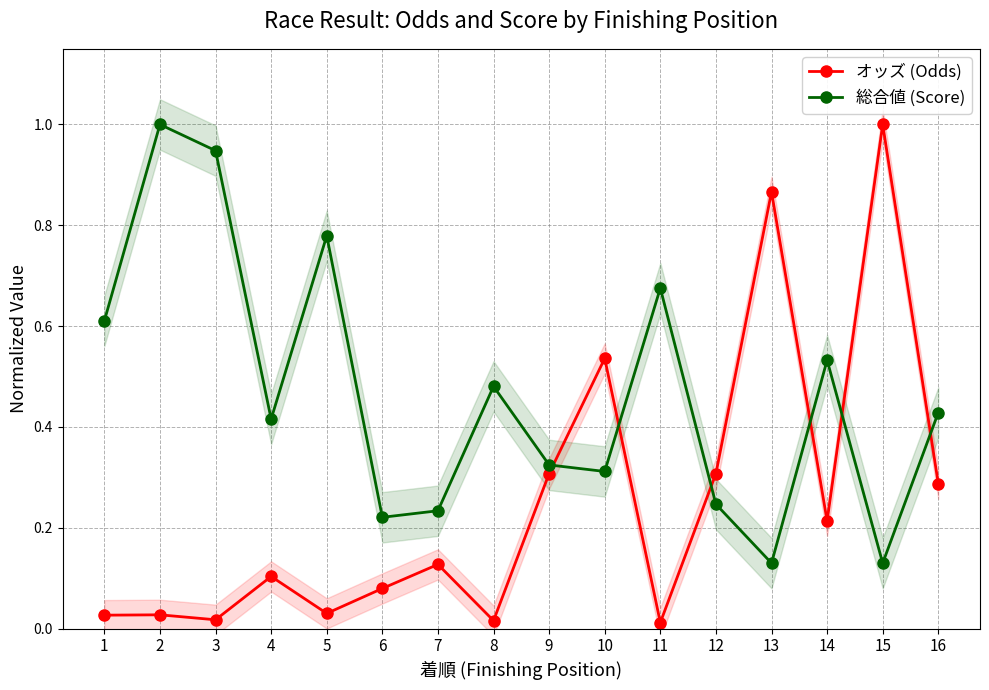

Rank the series by their average value, from highest to lowest.

総合値 (Score), オッズ (Odds)